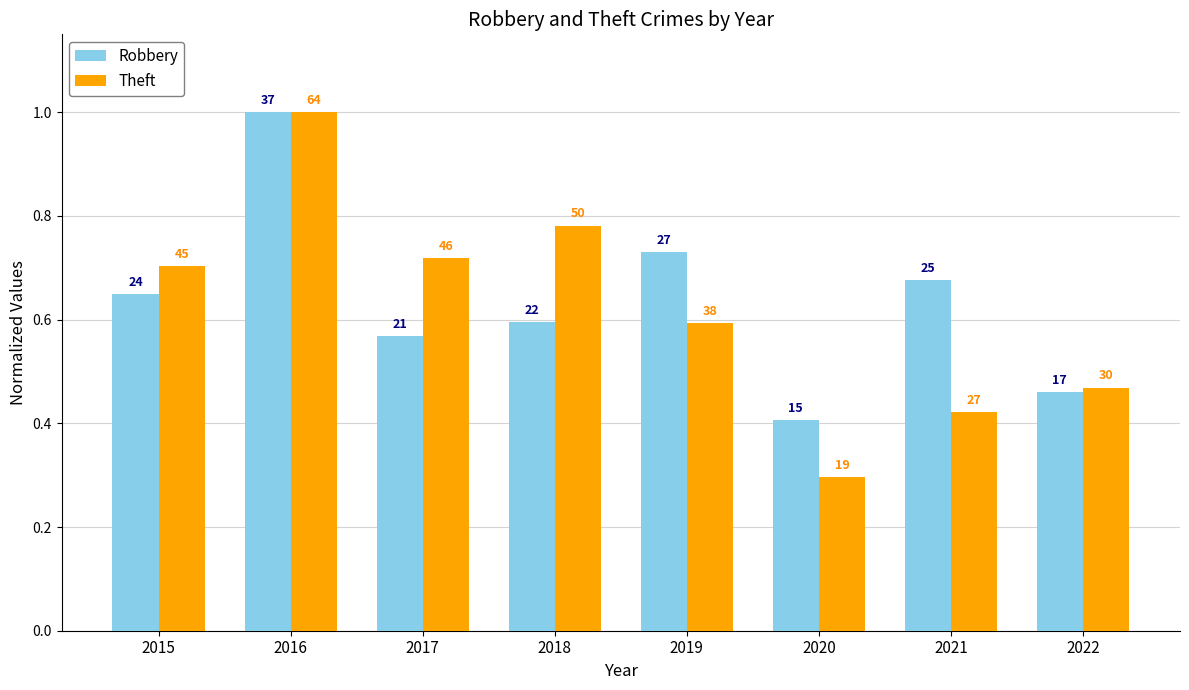

Rank the series by their maximum value, from highest to lowest.

Robbery, Theft